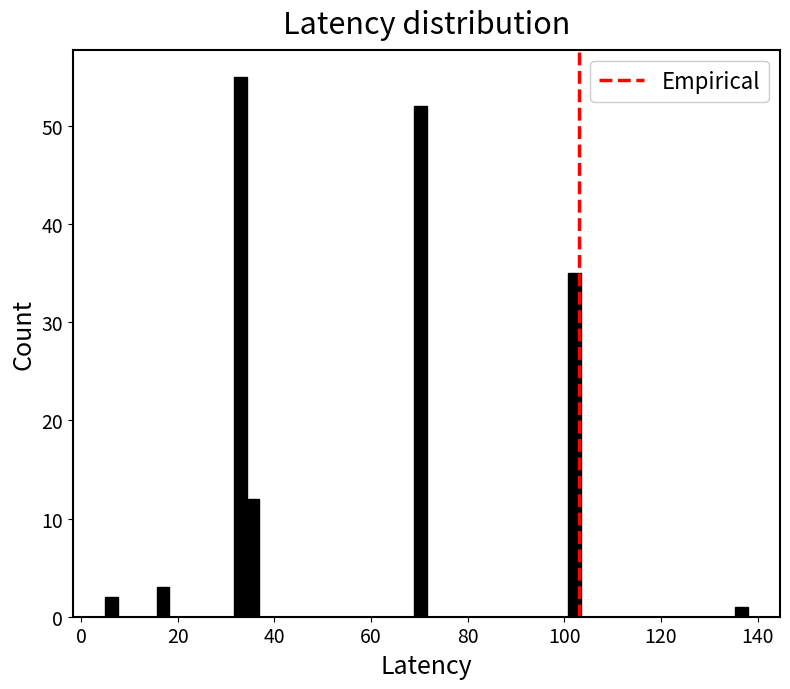

Around what value on the x-axis is the tallest bar? Give the approximate position of its centre, as read against the axis.

32